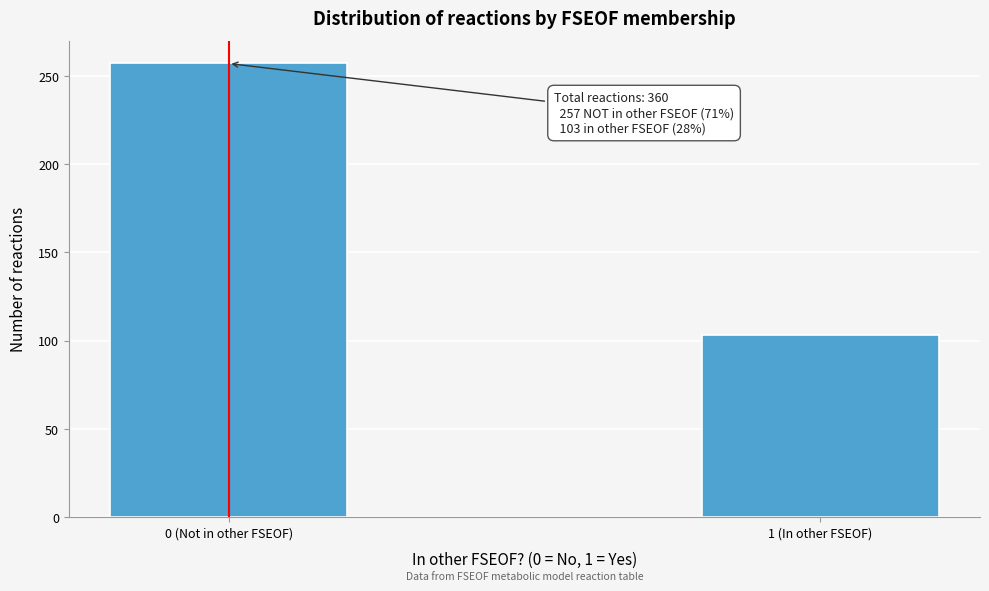

Reading left to right, list all the values displayed in this chart.

257	103